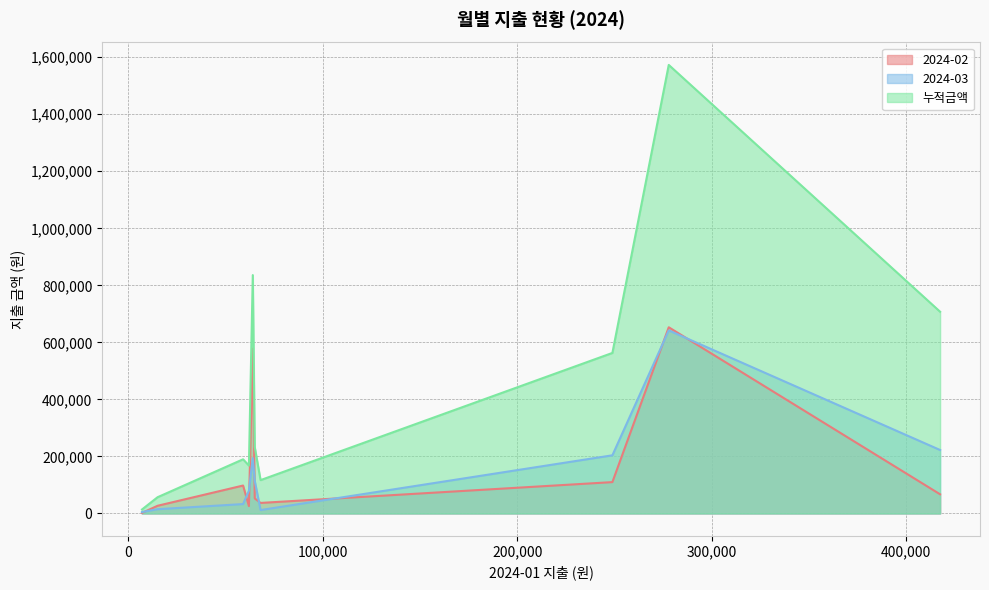

How many data points in 2024-02 are above 67300?

4